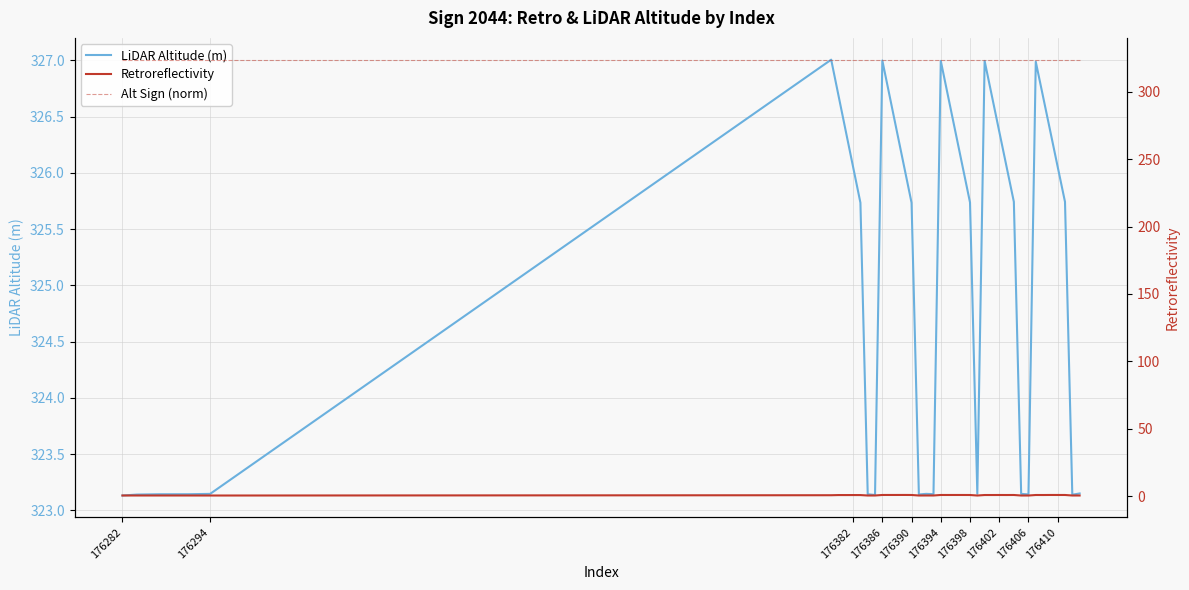

The LiDAR Altitude (m) series shows 522.7 at 176406. True or false?

False